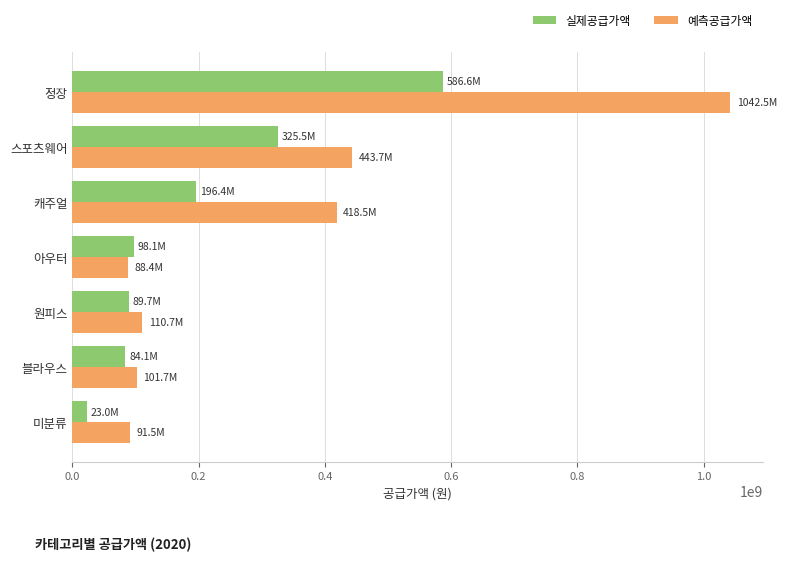

At which label does 예측공급가액 reach its peak?

정장